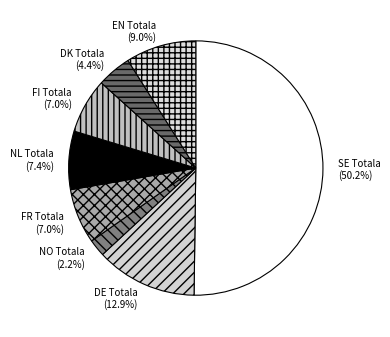

To the nearest percent, what is the combined percentage of NO Totala and EN Totala?

11%